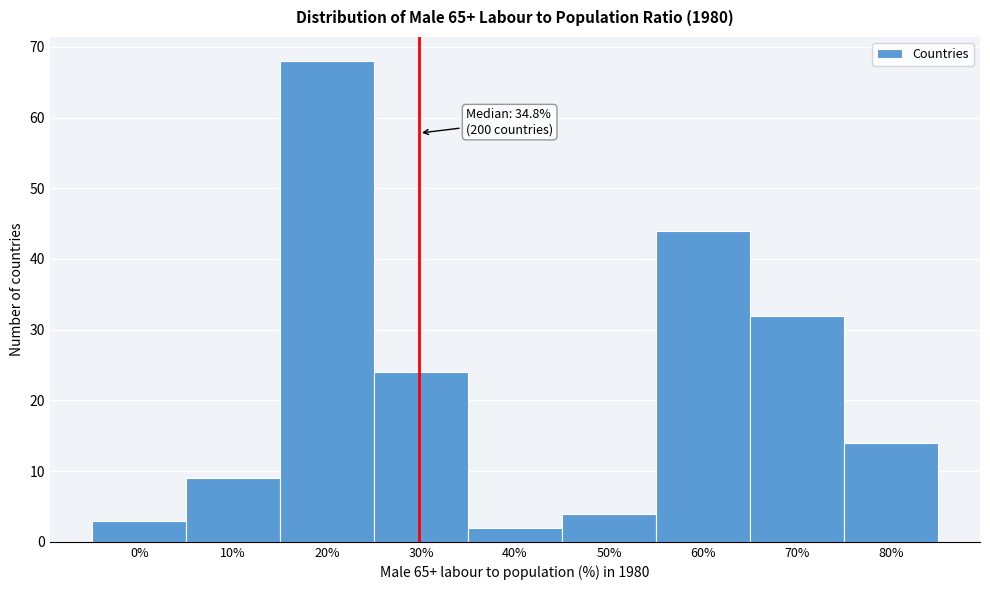

Reading left to right, transcribe all the data shown in this chart.

3	9	68	24	2	4	44	32	14